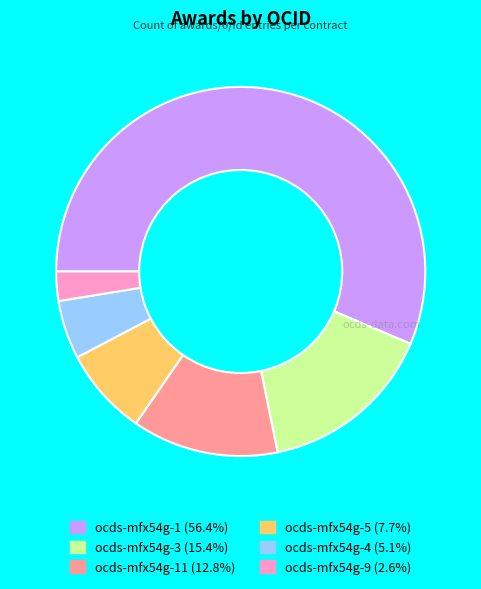

Is there any slice that represents more than half of the pie?

Yes